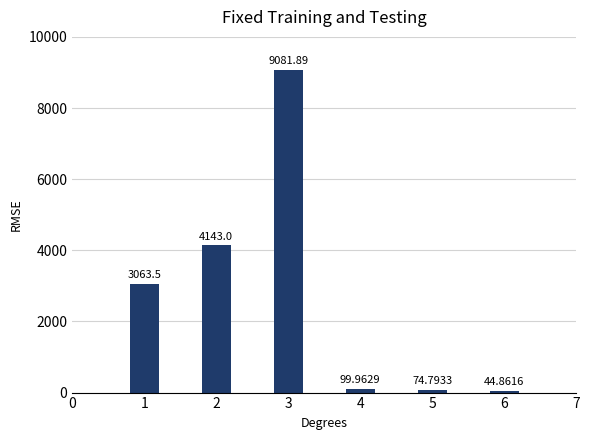

Which category has the highest value across all series?

3